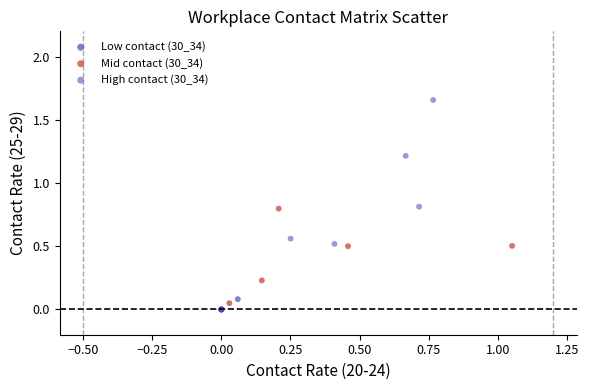

Which series has the largest Y range (max minus min)?

High contact (30_34)